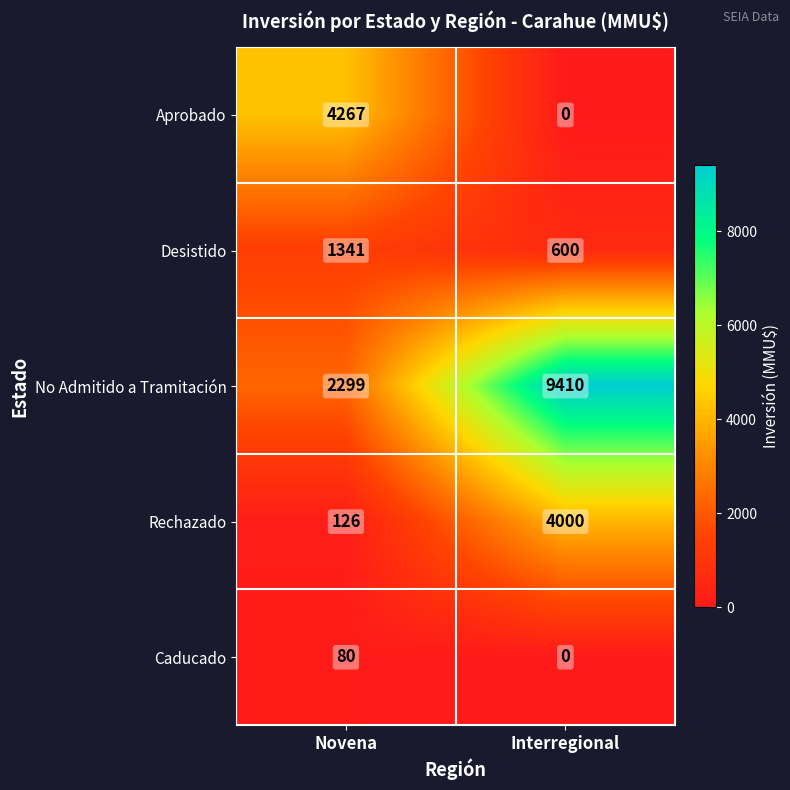

What is the average value of the Caducado series?

40